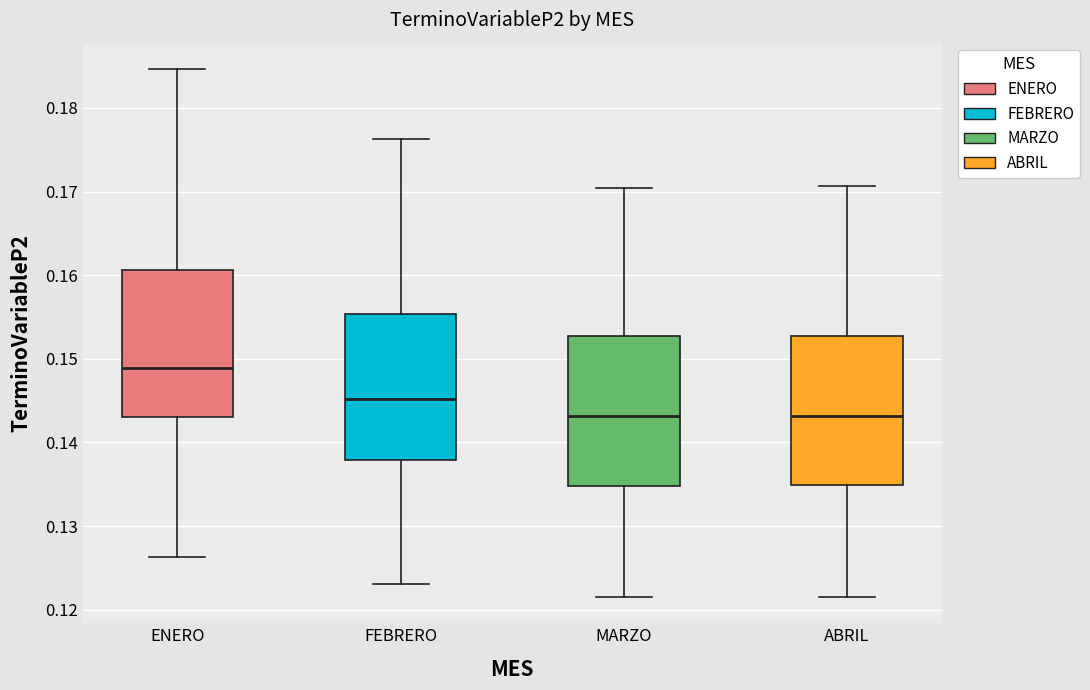

Where does the median line of the box for ABRIL sit on the y-axis? The values are not printed on the chart, so give them approximately, as read against the axis.

0.143